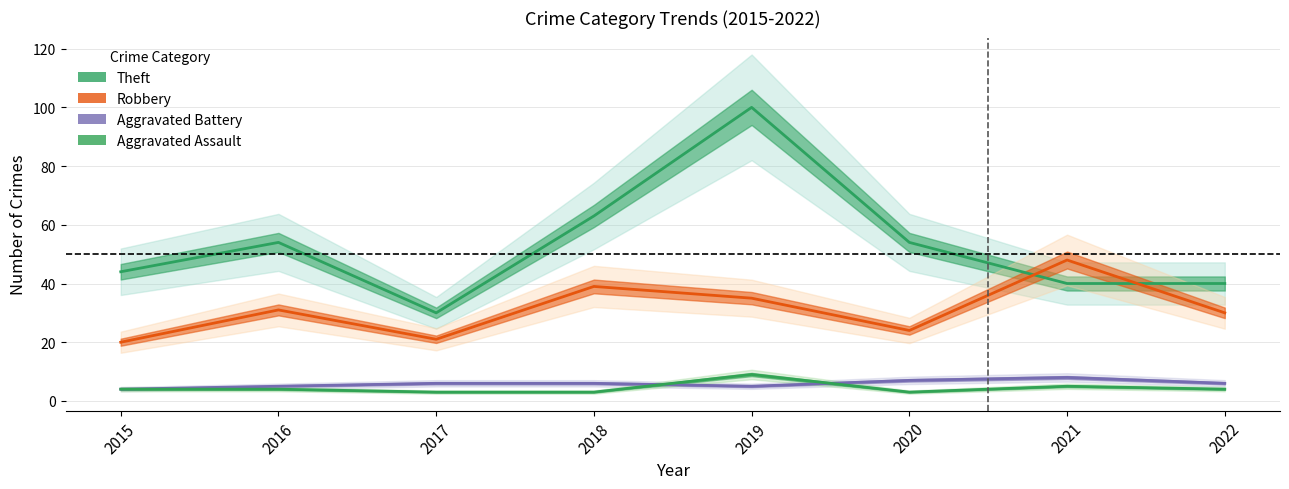

At which category does Aggravated Battery reach its first local peak?

2021